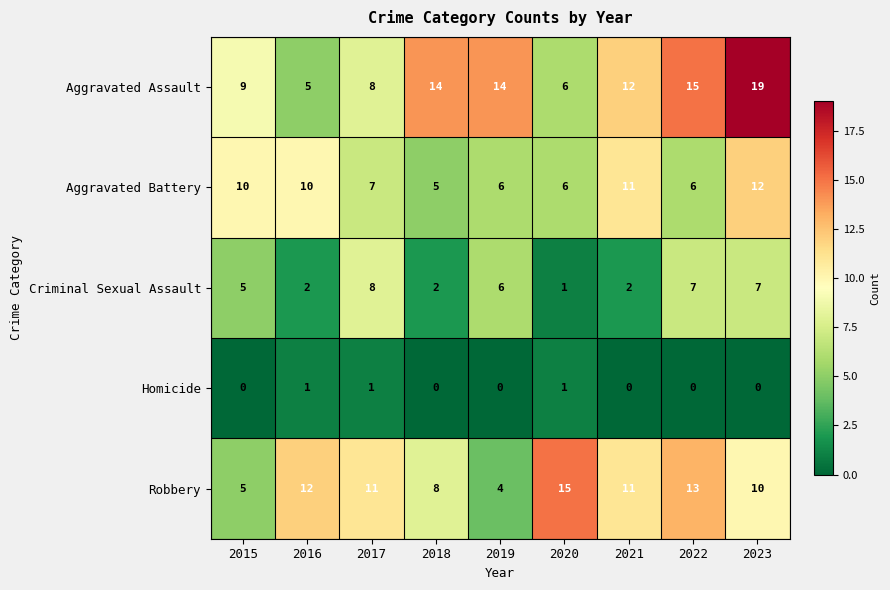

The value of Homicide at 2022 is -1. True or false?

False